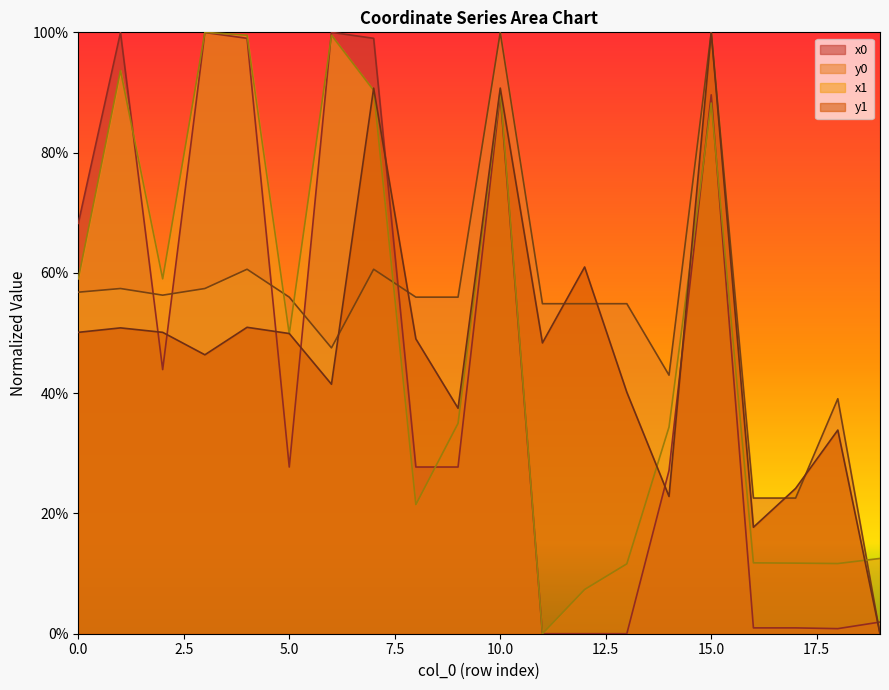

At which category does the chart reach its peak across all series?

6